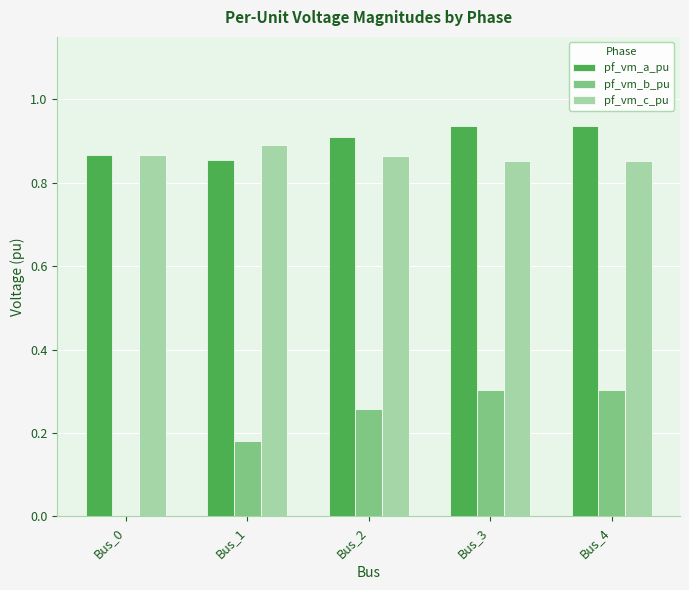

True or false: pf_vm_c_pu has a value of 0.9 at Bus_2.

True